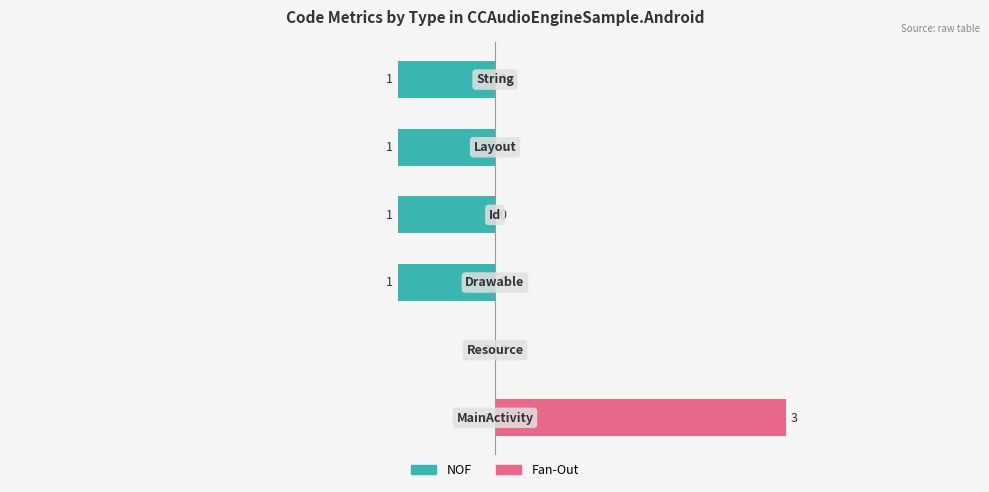

Reading left to right, what are all the values shown in this chart?

NOF: 0	0	-1	-1	-1	-1
Fan-Out: 3	0	0	0	0	0